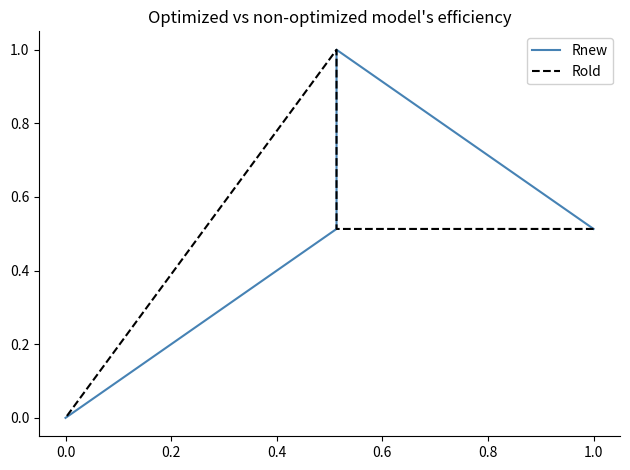

How many values in Rnew are above zero?

3